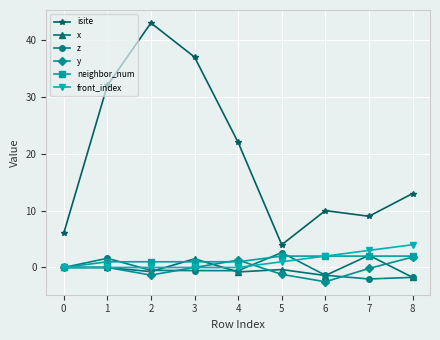

What is the total value across all series at 3?

39.0